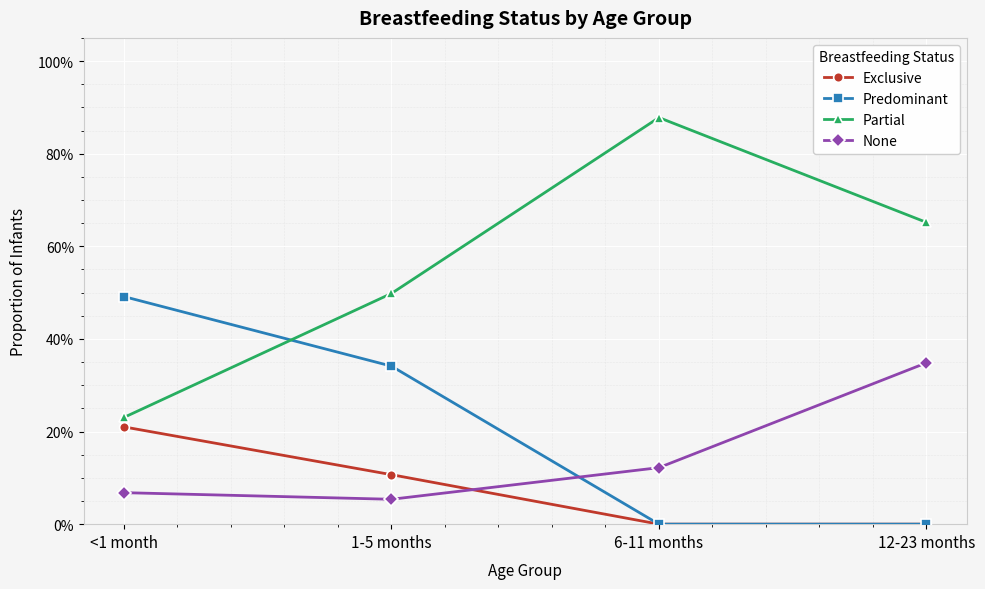

Does the chart have visible grid lines?

Yes